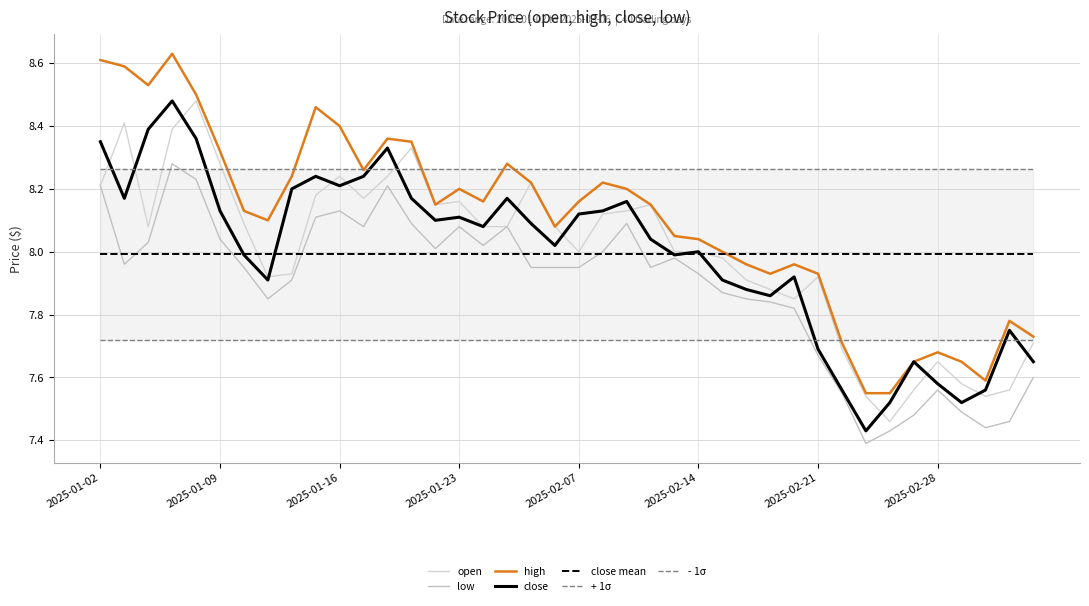

Is it true that close equals 7.7 at 2025-02-27?

True